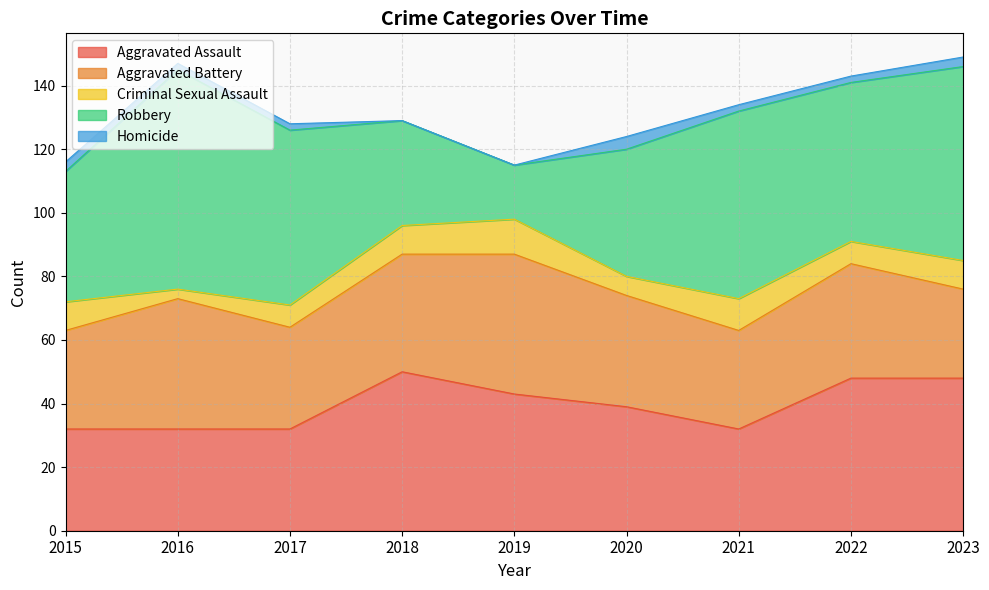

How many categories are shown in the chart?

9